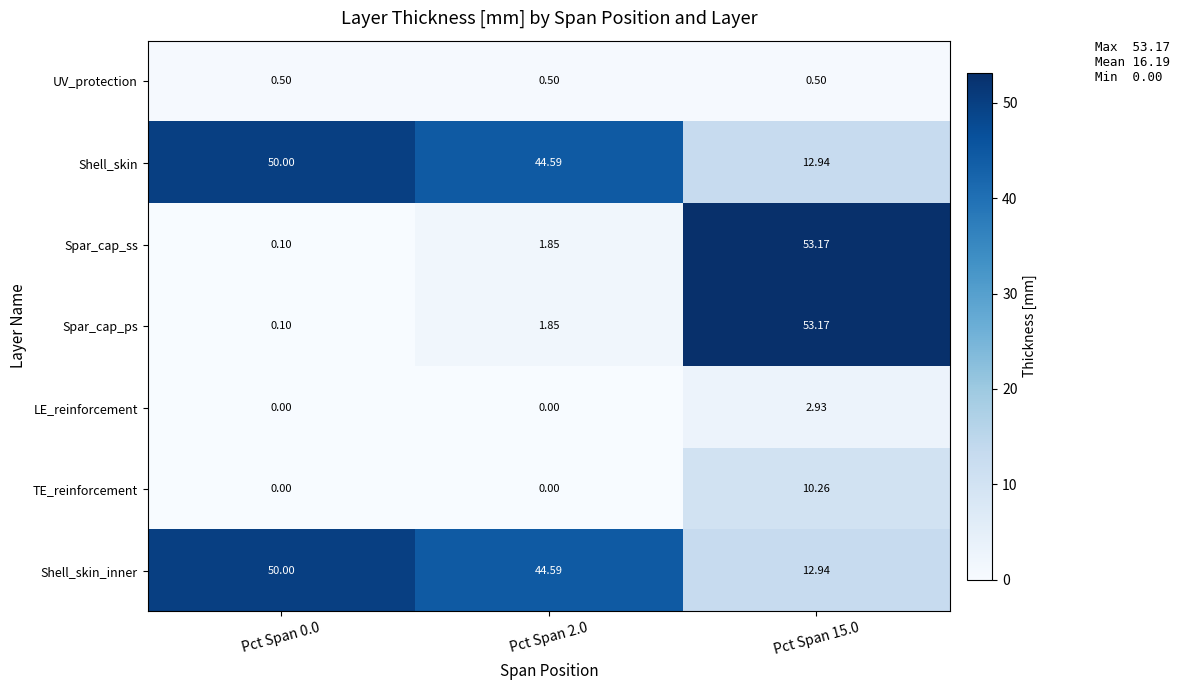

Is the value of TE_reinforcement at Pct Span 15.0 greater than the value of Shell_skin_inner at Pct Span 2.0?

No